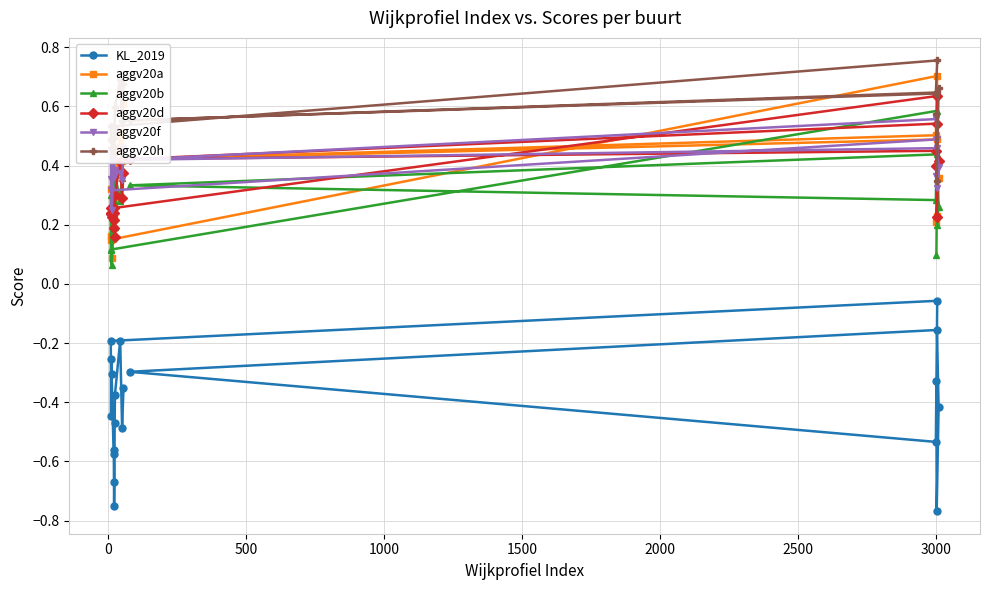

How many interior local valleys does the aggv20b series have?

6